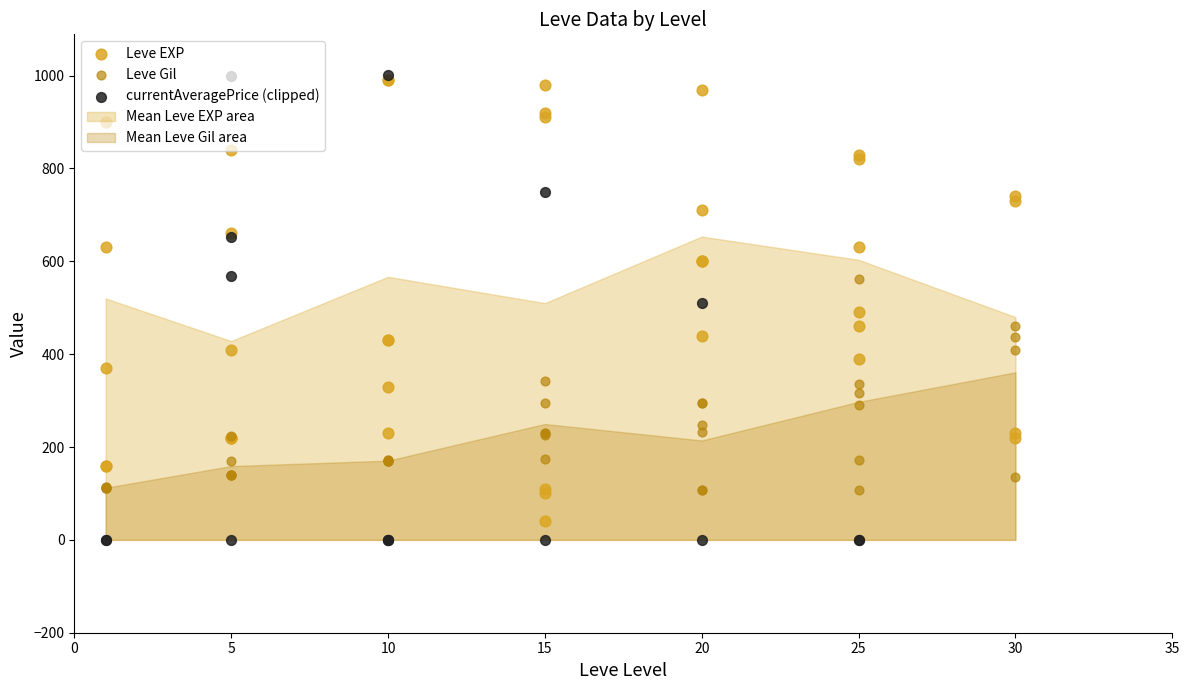

Which series has the widest spread of Y values?

currentAveragePrice (clipped)